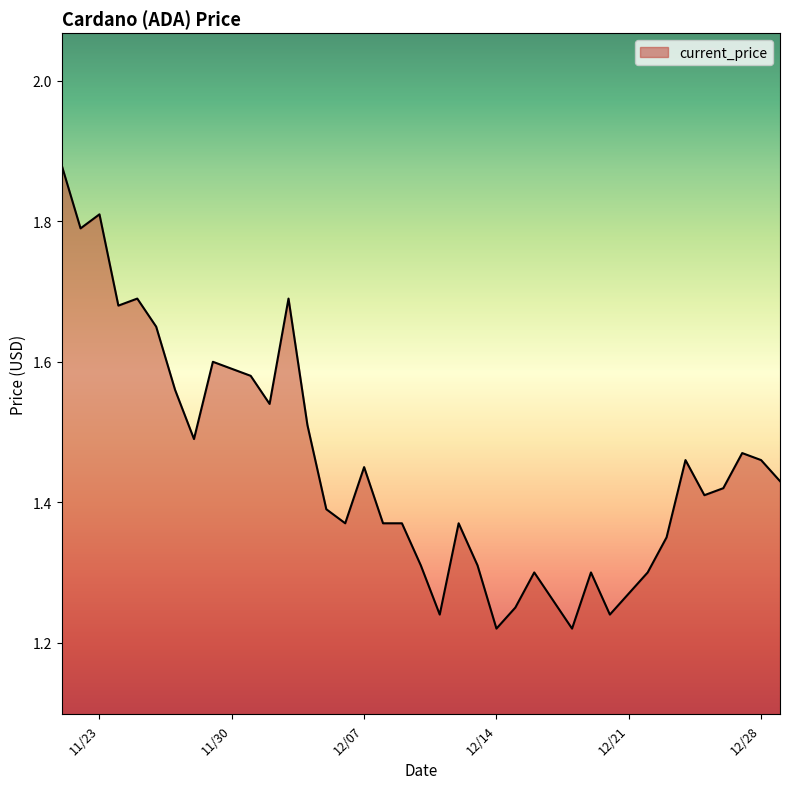

What is the smallest value displayed?

1.2